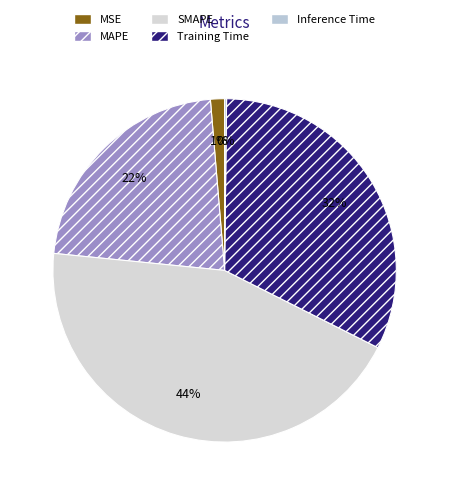

The Training Time slice represents 32% of the pie. True or false?

True